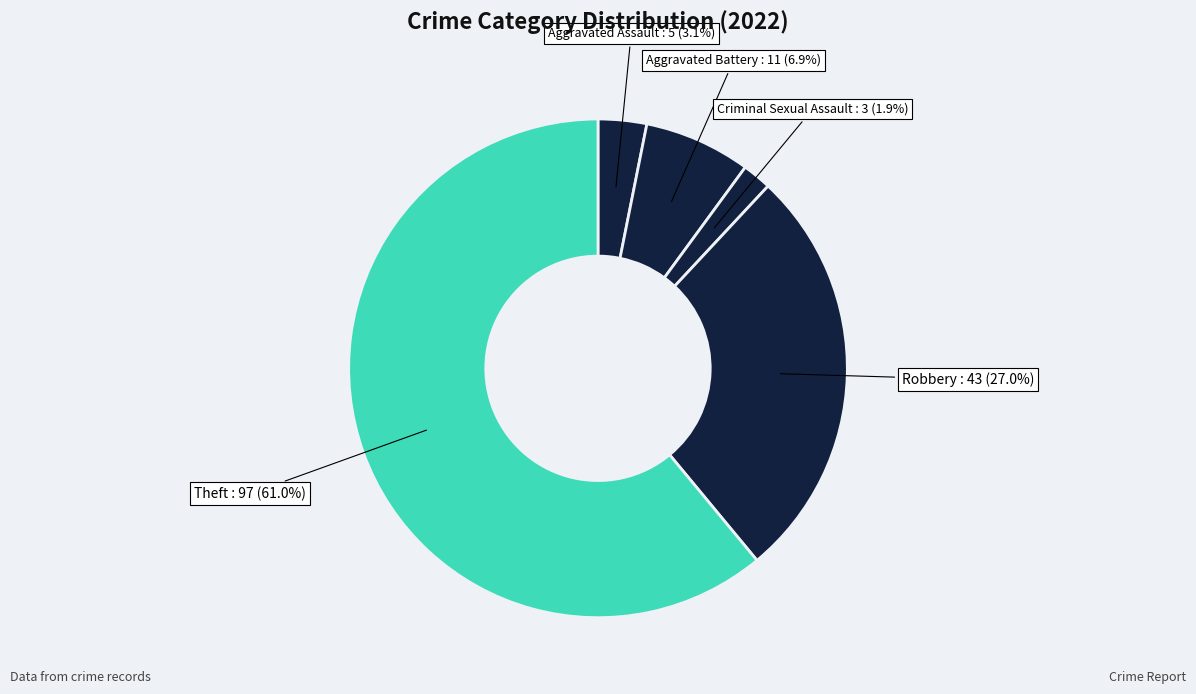

What is the largest slice in the pie chart?

Theft